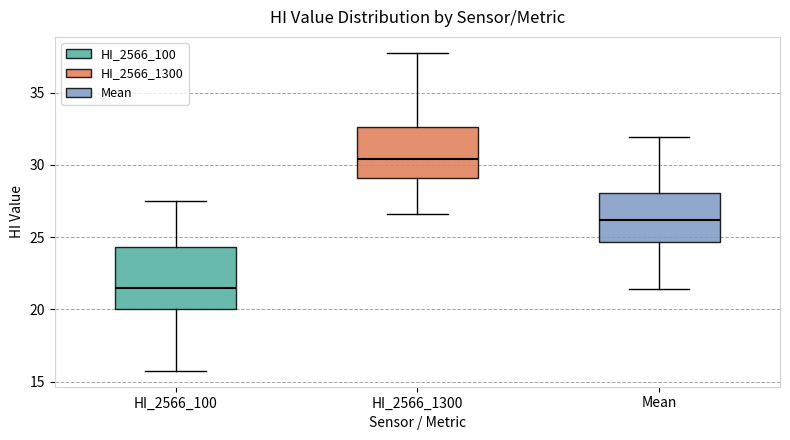

Reading left to right, transcribe this box plot: for each box, give where its median line is, the range the box spans, and where its two whiskers end, as read against the y-axis. The values are not printed on the chart, so give them approximately, as read against the axis.

HI_2566_100: median 21.5, box 20.0 to 24.5, whiskers 16.0 to 27.5
HI_2566_1300: median 30.5, box 29.0 to 32.5, whiskers 26.5 to 38.0
Mean: median 26.0, box 24.5 to 28.0, whiskers 21.5 to 32.0